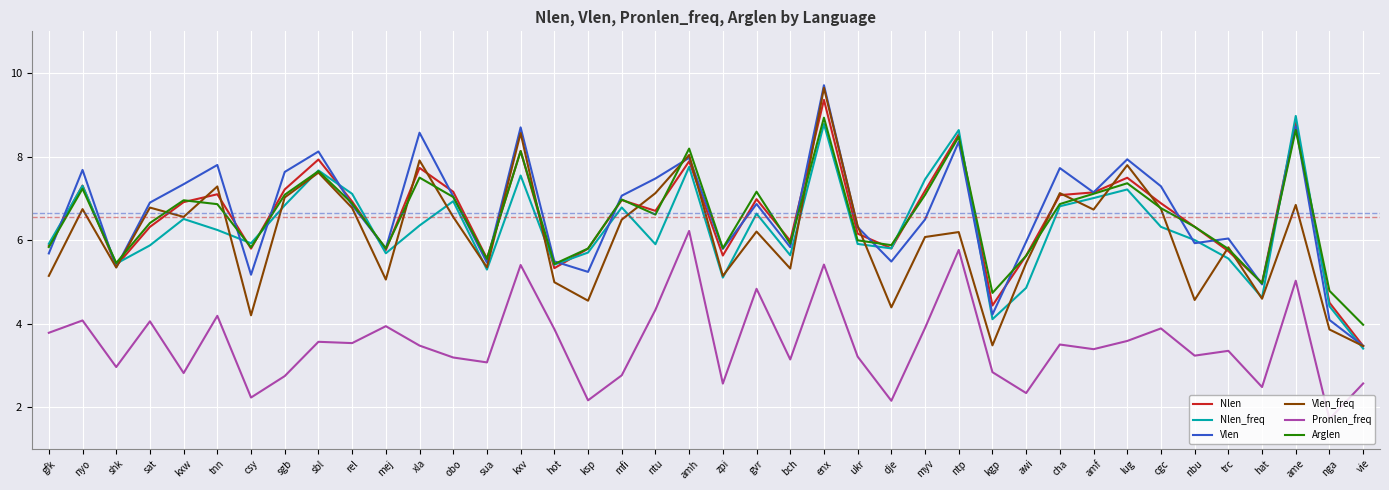

What is the greatest value displayed?

9.7